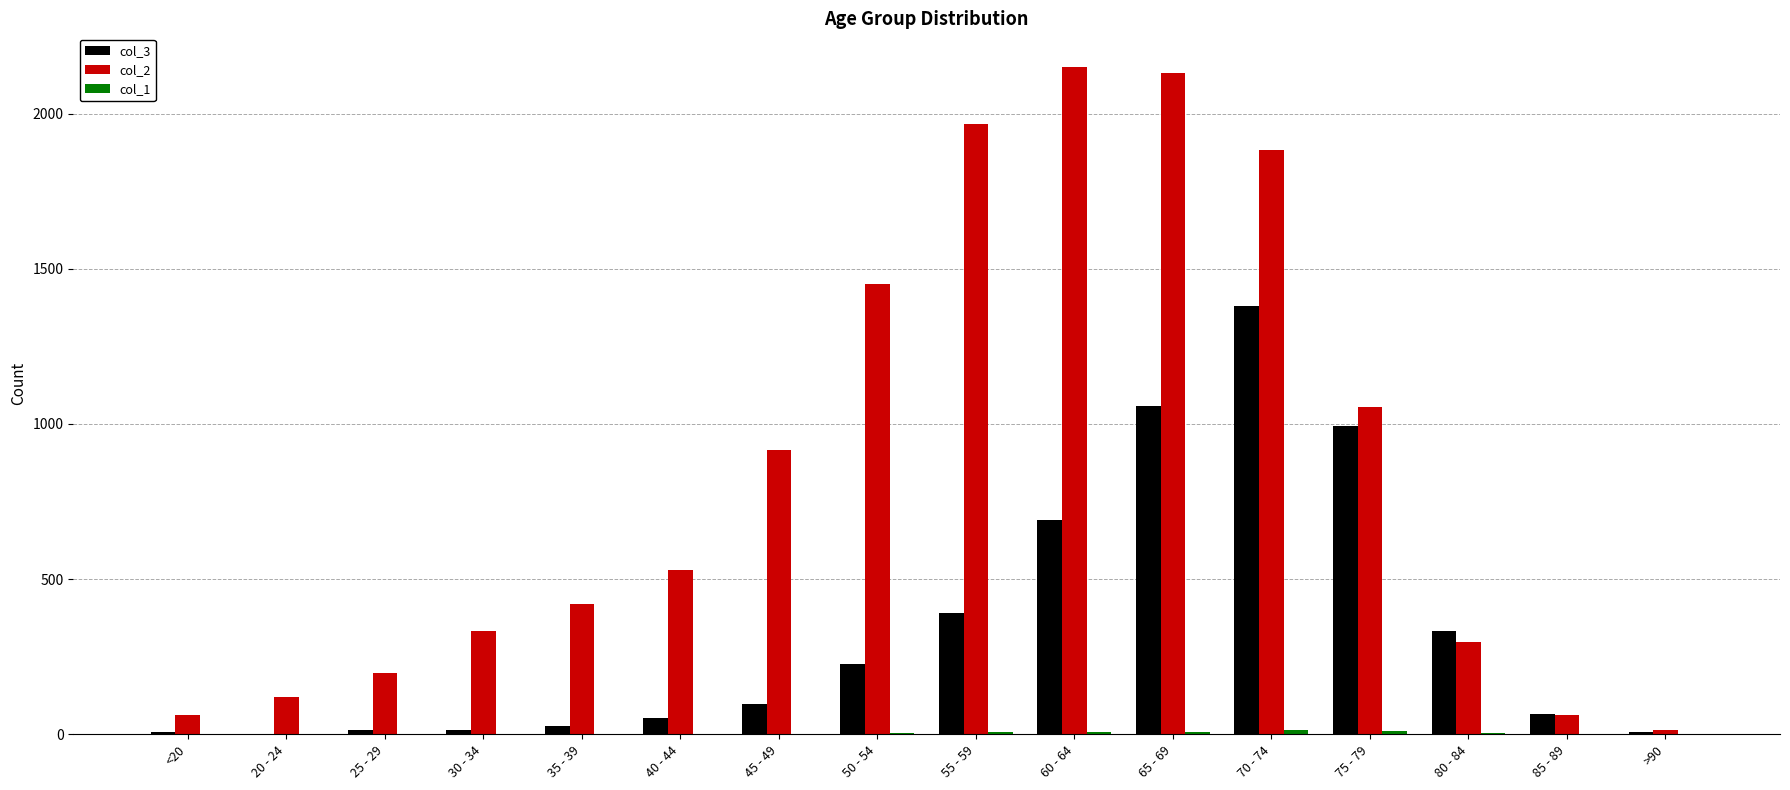

Which series has the largest total across all categories?

col_2